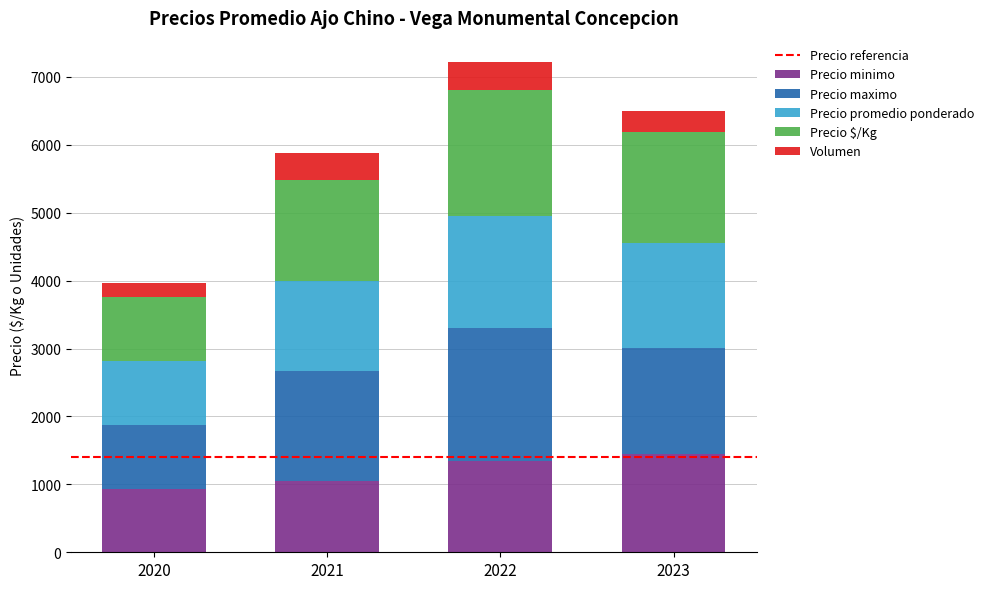

What is the average value of the Precio minimo series?

1193